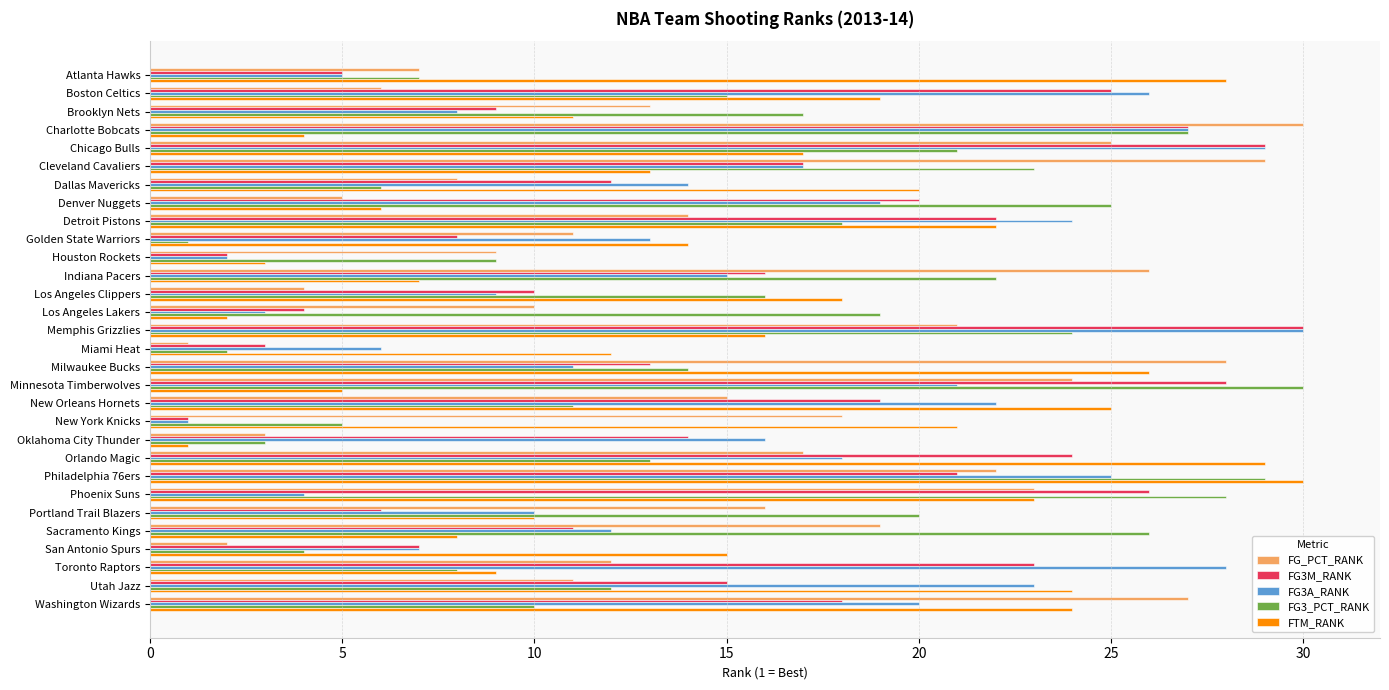

What is the maximum value shown in the chart?

30